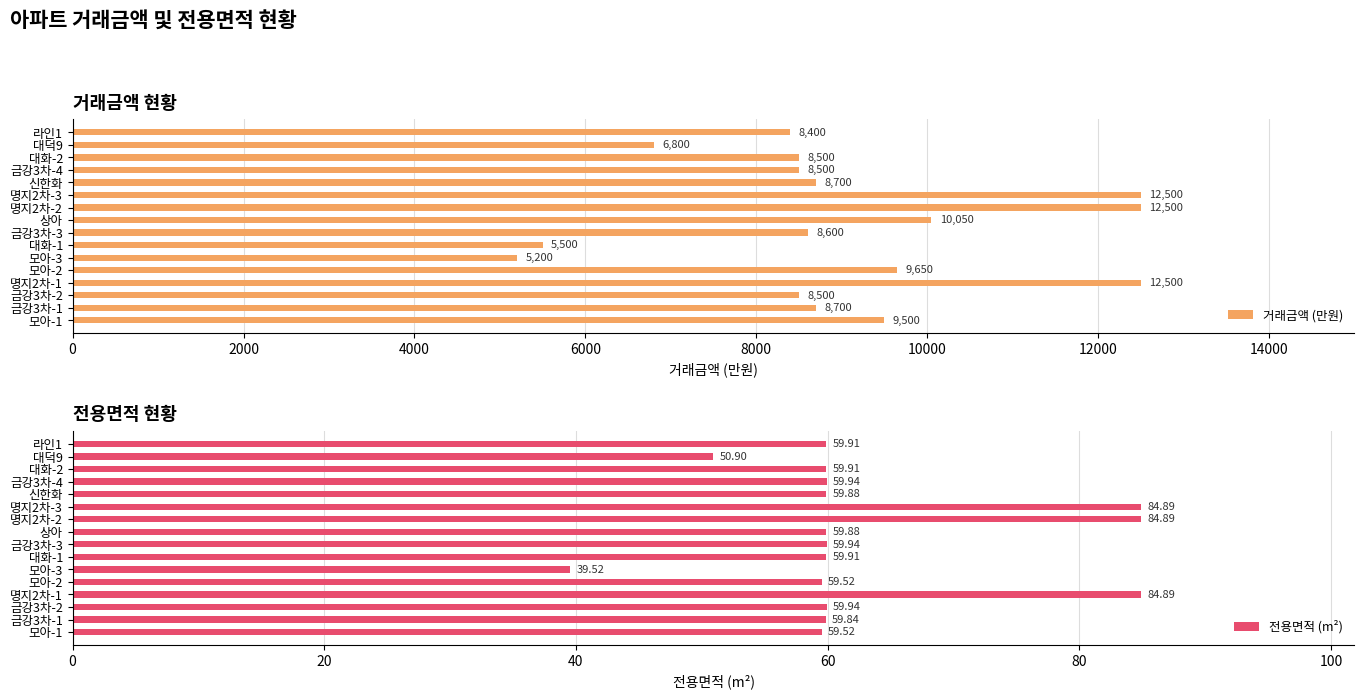

True or false: 거래금액 (만원) has a value of 6800.0 at 14.

True